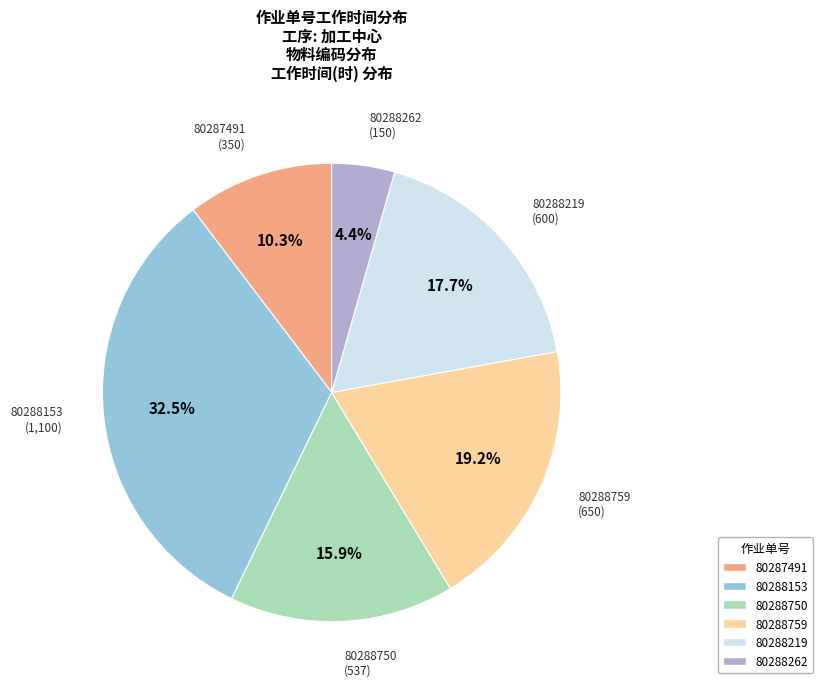

To the nearest percent, what is the difference between the largest and smallest slice percentages?

28%